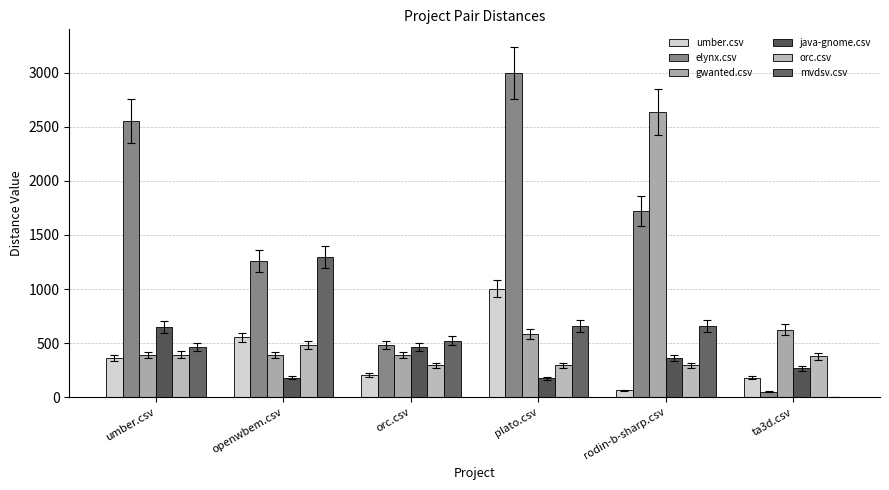

Reading right to left, extract all data points from this chart.

umber.csv: 181.0	63.5	1005.0	206.5	554.0	361.0
elynx.csv: 51.5	1721.0	2998.5	483.0	1256.5	2552.0
gwanted.csv: 625.5	2639.5	586.5	390.5	390.5	390.0
java-gnome.csv: 266.5	362.0	175.0	463.5	180.0	648.5
orc.csv: 377.5	295.0	293.5	295.0	480.5	393.5
mvdsv.csv: 0.0	659.5	659.5	522.0	1296.5	465.5